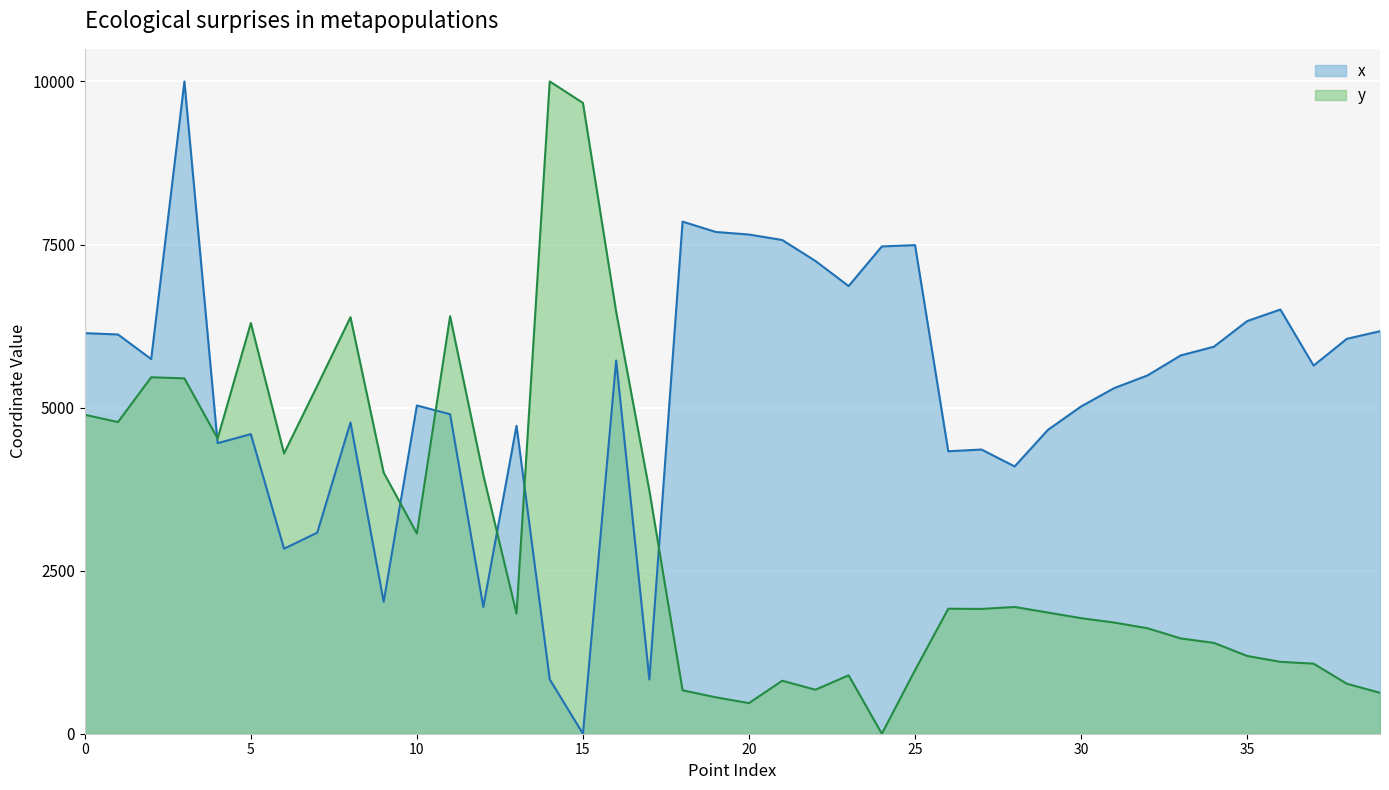

At how many categories does at least one series exceed 943?

40